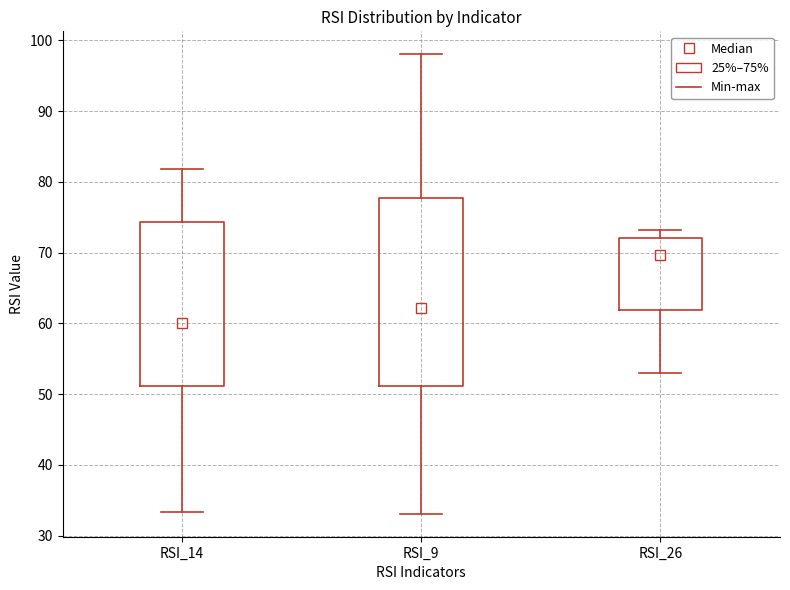

Which box's median line is the highest?

RSI_26